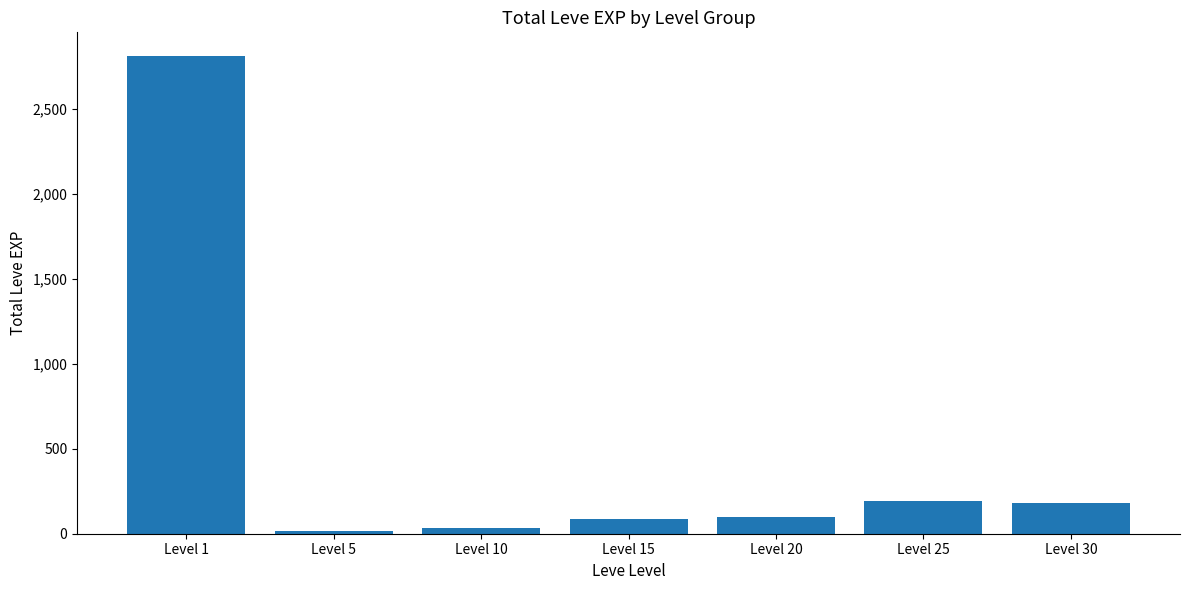

What value does the data have at Level 25, to the nearest 100?

200